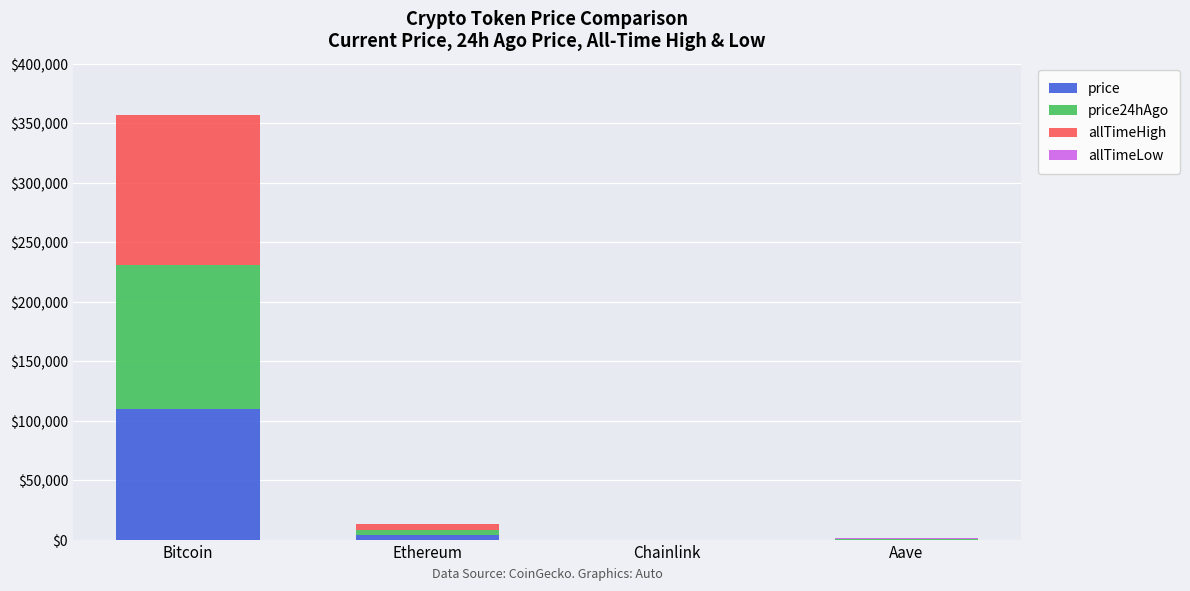

At which label does price reach its peak?

Bitcoin